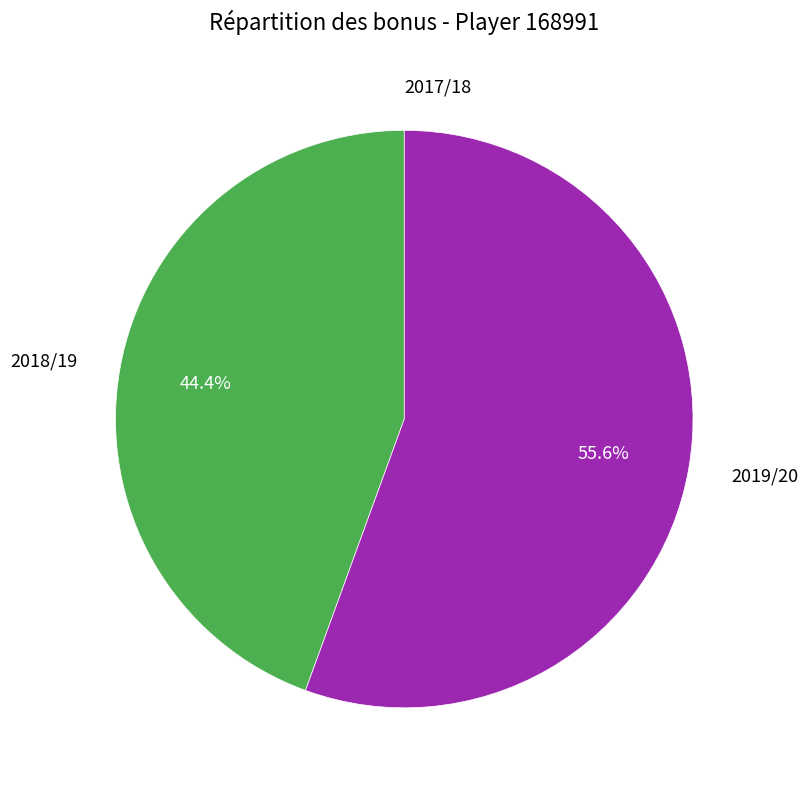

Does any single category account for the majority?

Yes